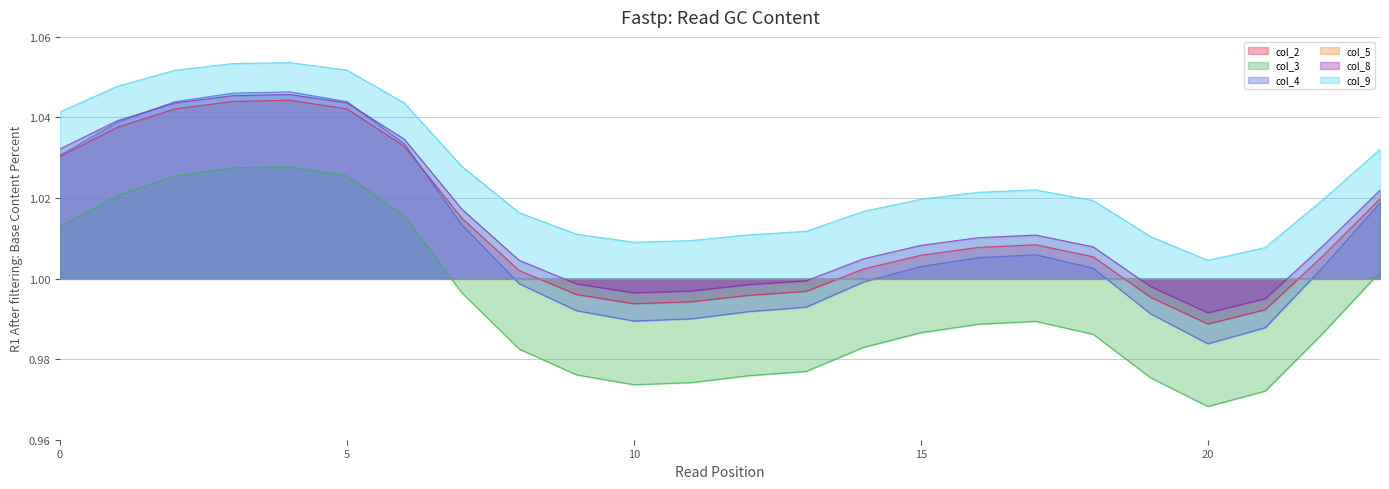

Which series has the widest spread of values?

col_4